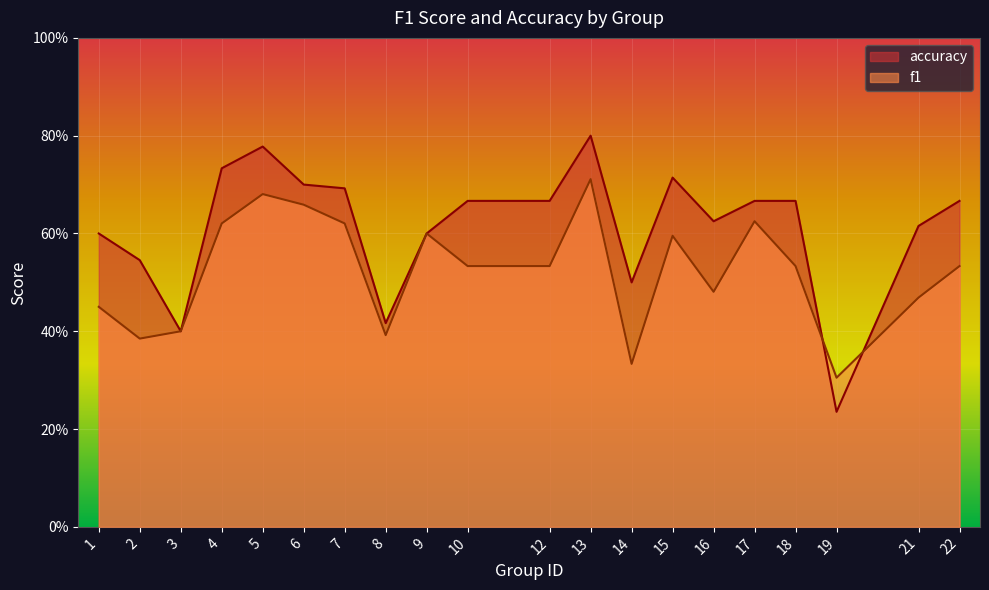

What is the minimum value for accuracy?

0.2